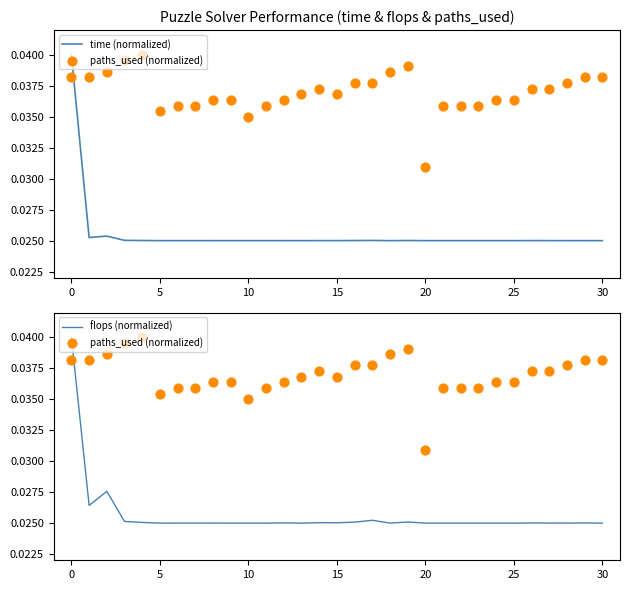

What are all the series names shown in the legend?

time (normalized), paths_used (normalized), flops (normalized)